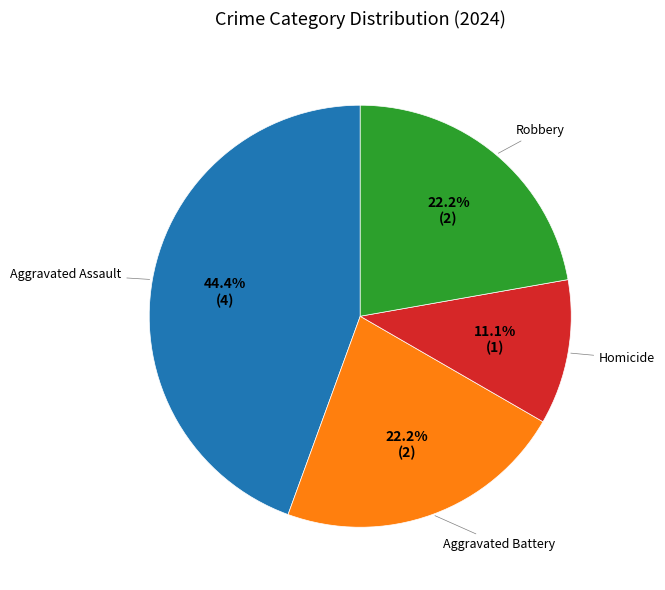

Is there a majority slice in this chart?

No